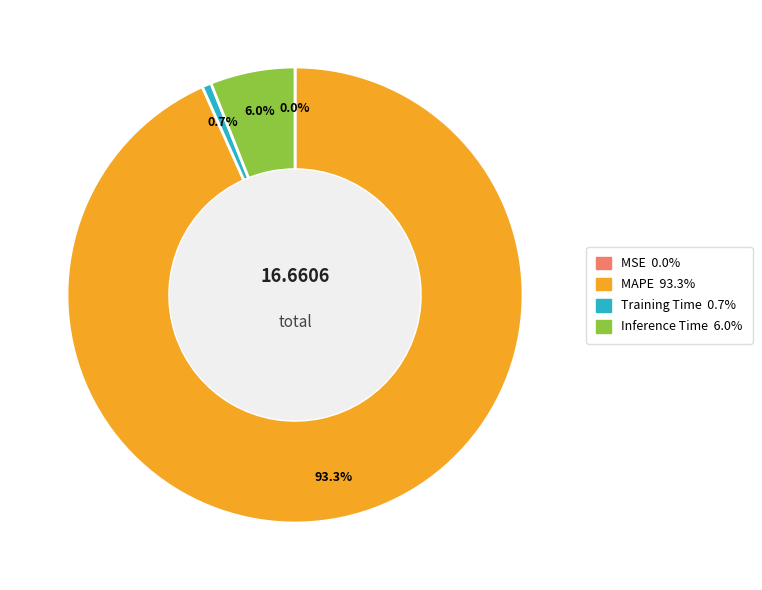

What is the total percentage of Training Time and Inference Time?

6.7%